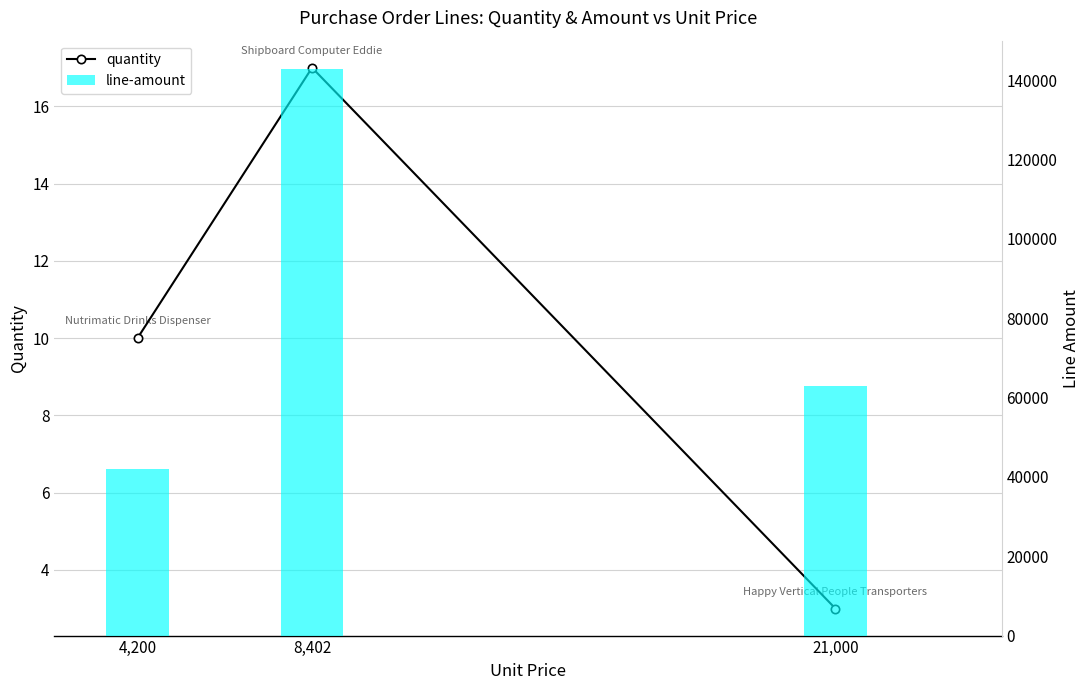

What is the total value across all series at 4,200?

42010